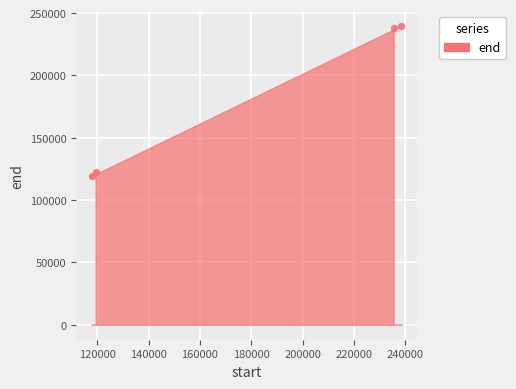

What is the average X value?

177786